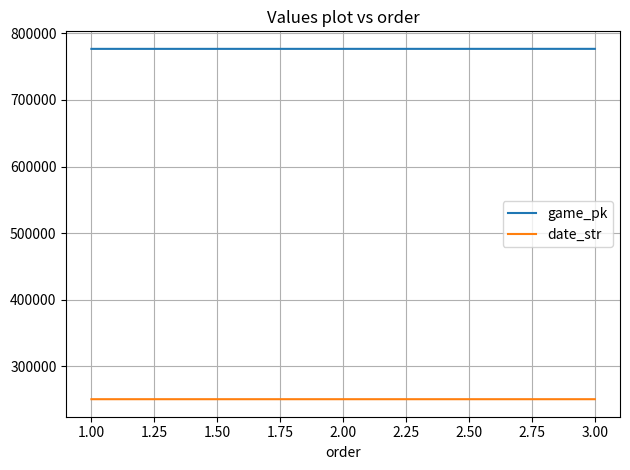

What is the smallest value displayed?

250822